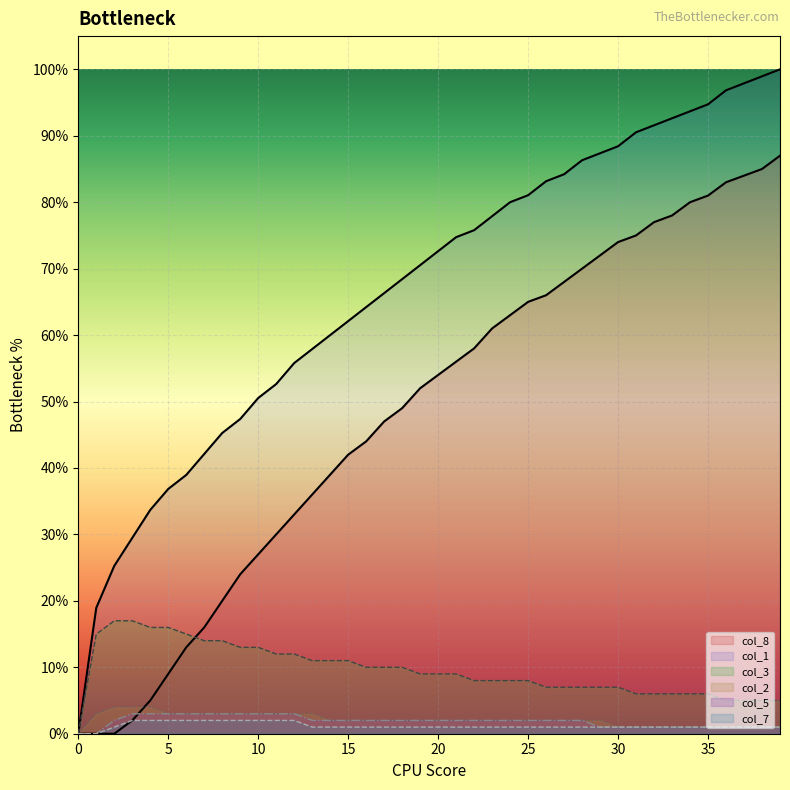

How many distinct data groups are displayed?

6